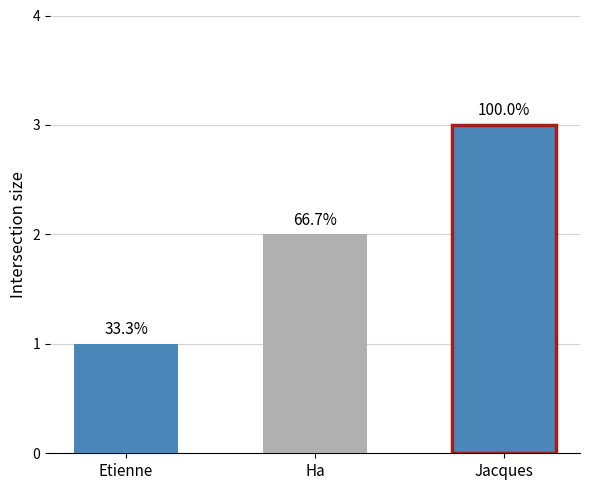

At which label is the value closest to 2?

Ha